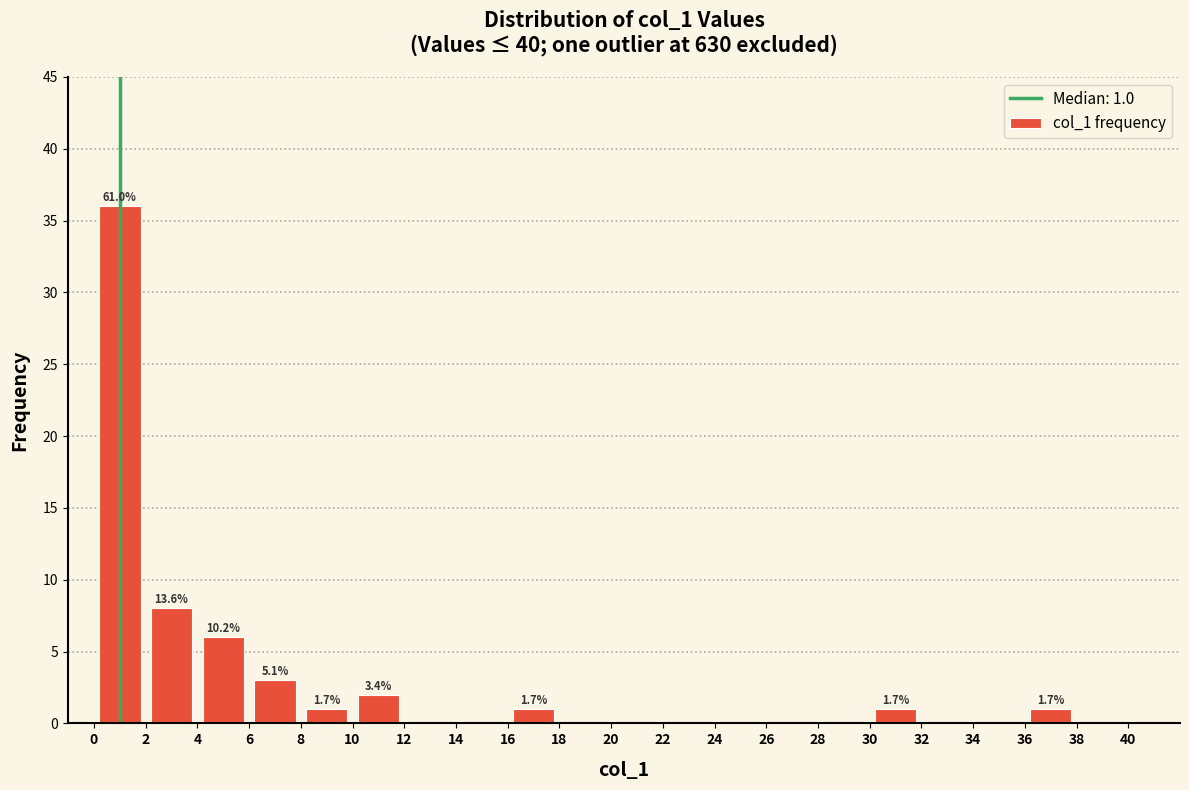

Over which range of the x-axis is the bar tallest?

0 to 2